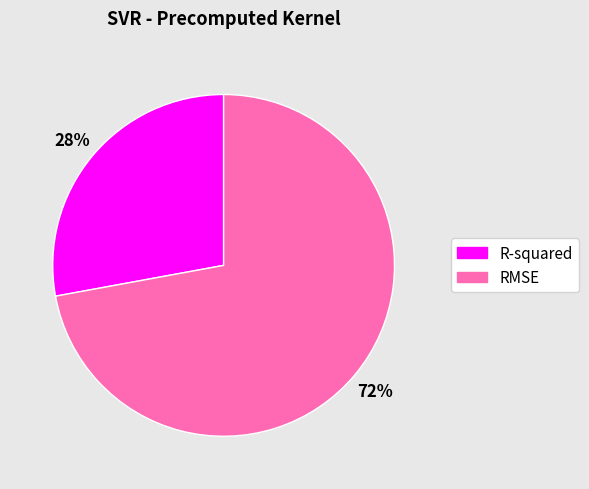

What is the majority slice?

RMSE